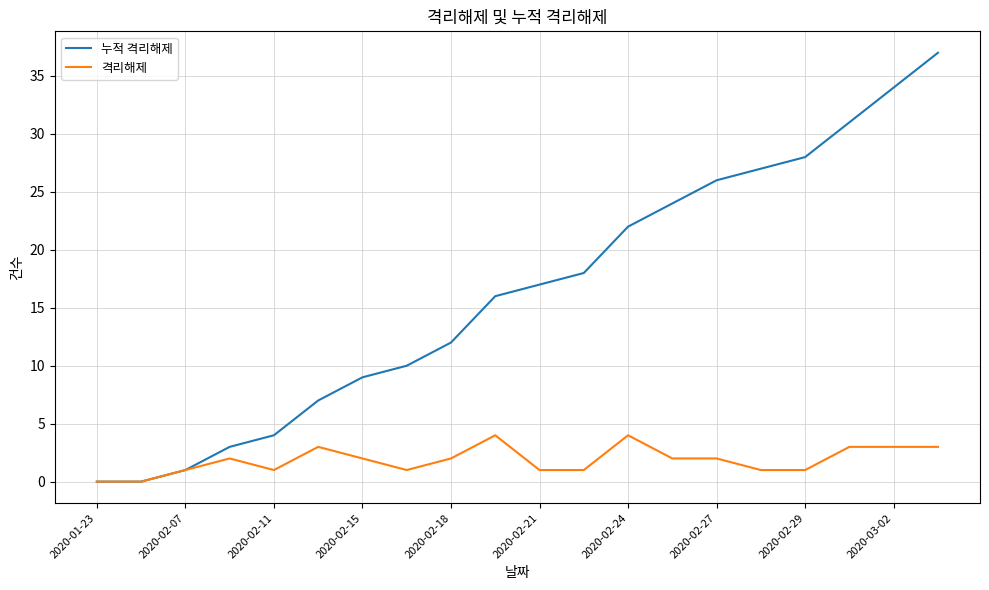

Which series has the largest range (max minus min)?

누적 격리해제